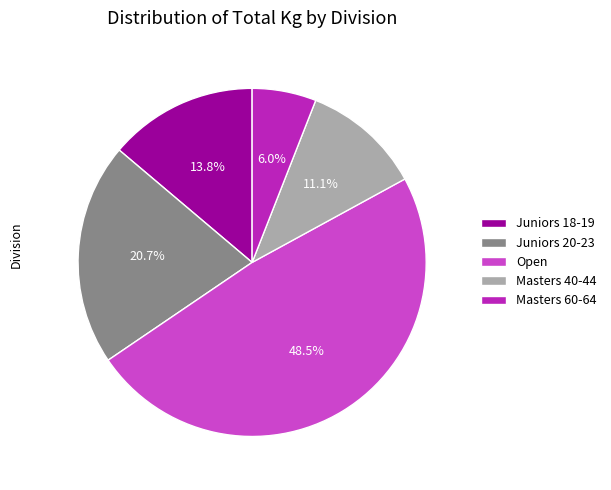

What is the largest slice in the pie chart?

Open